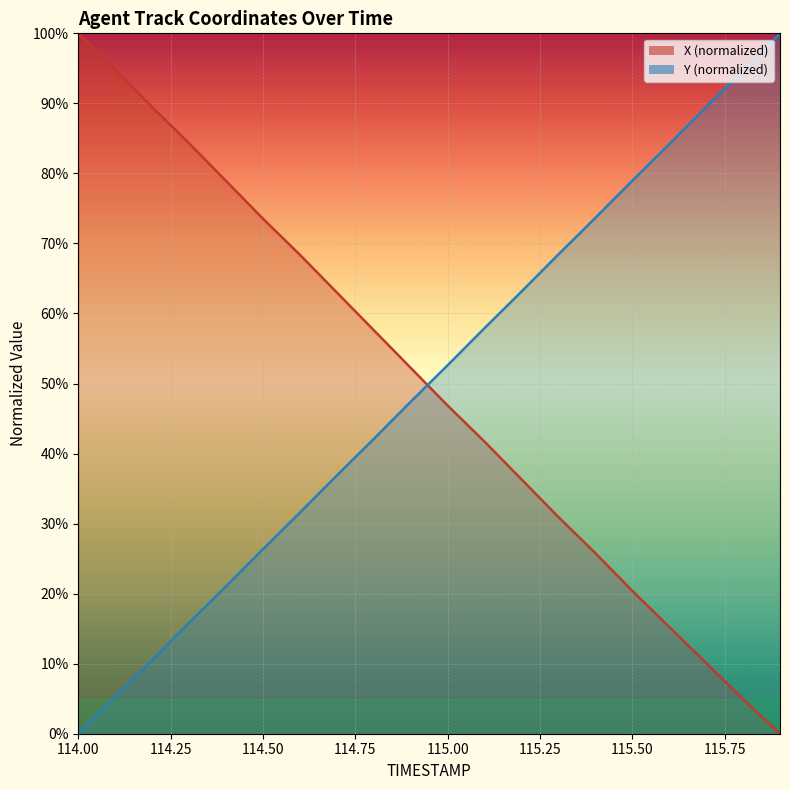

Is it true that X equals 10.1 at 115.7?

True